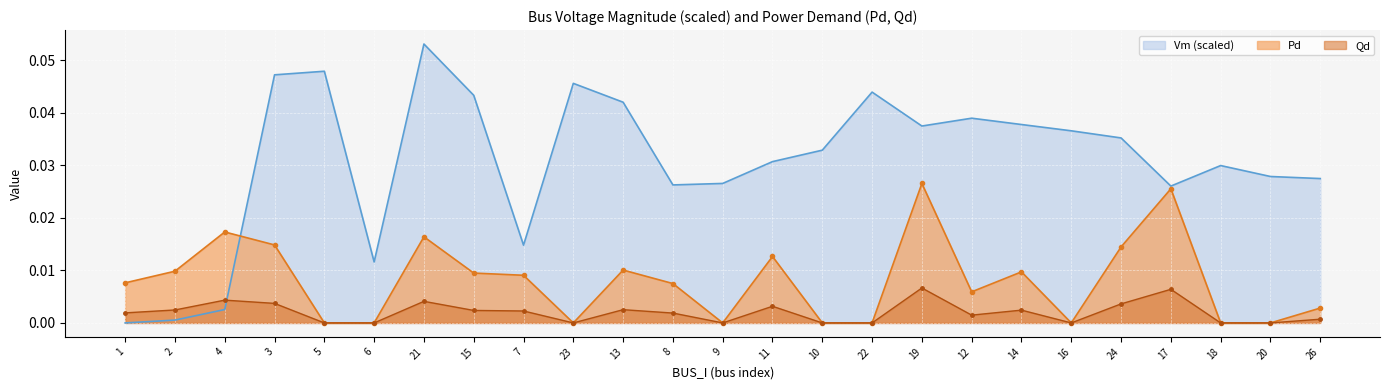

How many times do Vm and Qd cross each other?

1